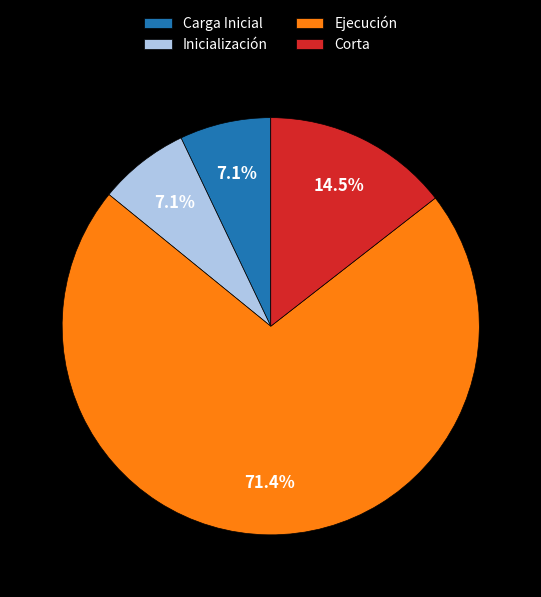

Does any single category account for the majority?

Yes